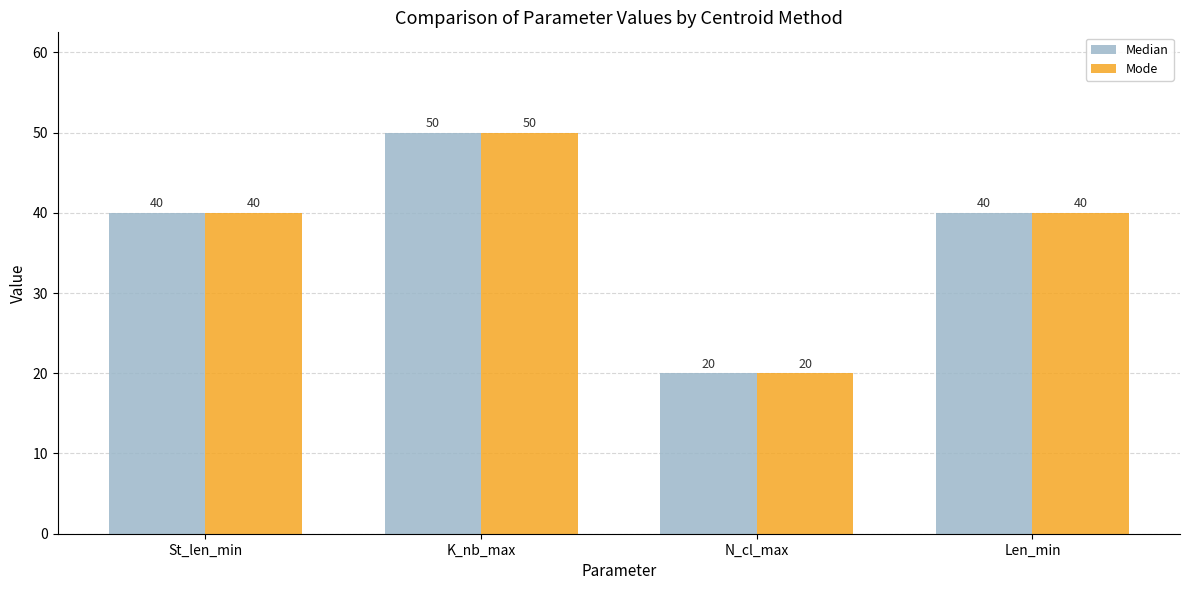

Reading left to right, what are all the values shown in this chart?

Median: St_len_min=40	K_nb_max=50	N_cl_max=20	Len_min=40
Mode: St_len_min=40	K_nb_max=50	N_cl_max=20	Len_min=40